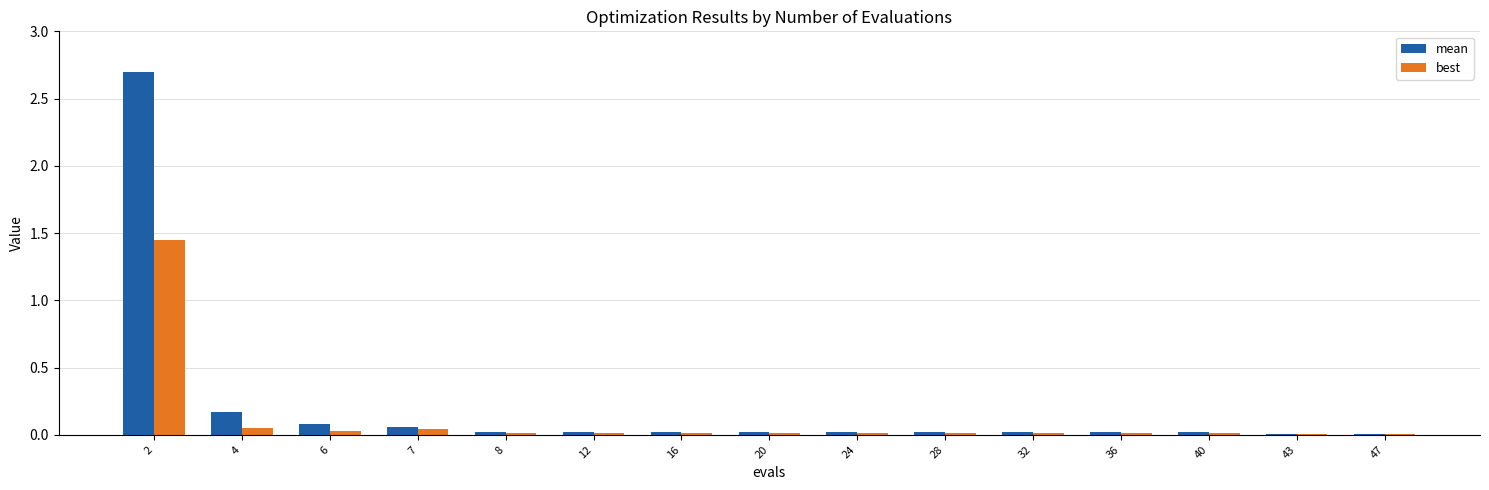

The best series shows 0.0 at 7. True or false?

True